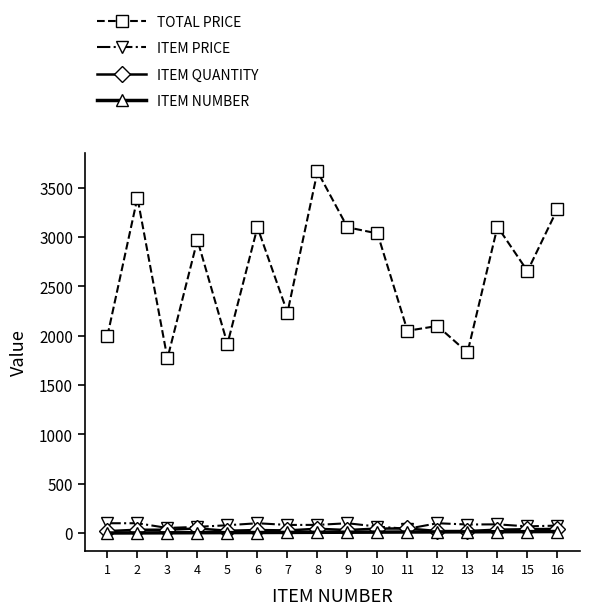

How many values in the ITEM QUANTITY series are below 34?

7